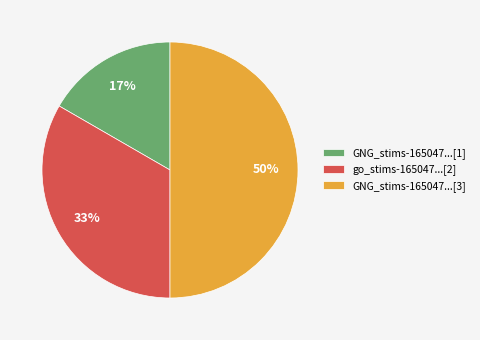

Which category has the biggest portion of the pie?

GNG_stims-165047...[3]